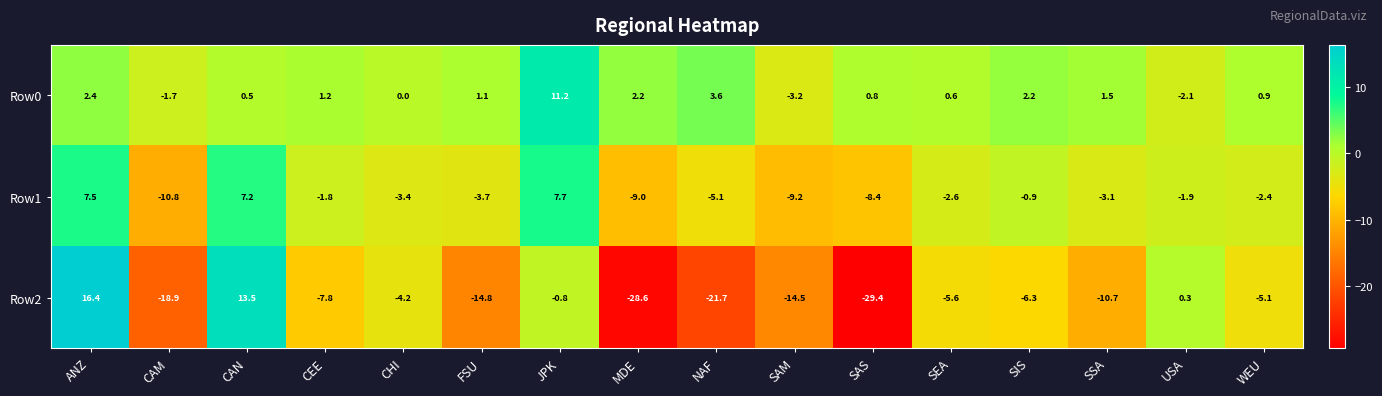

What is the maximum value for Row2?

16.4